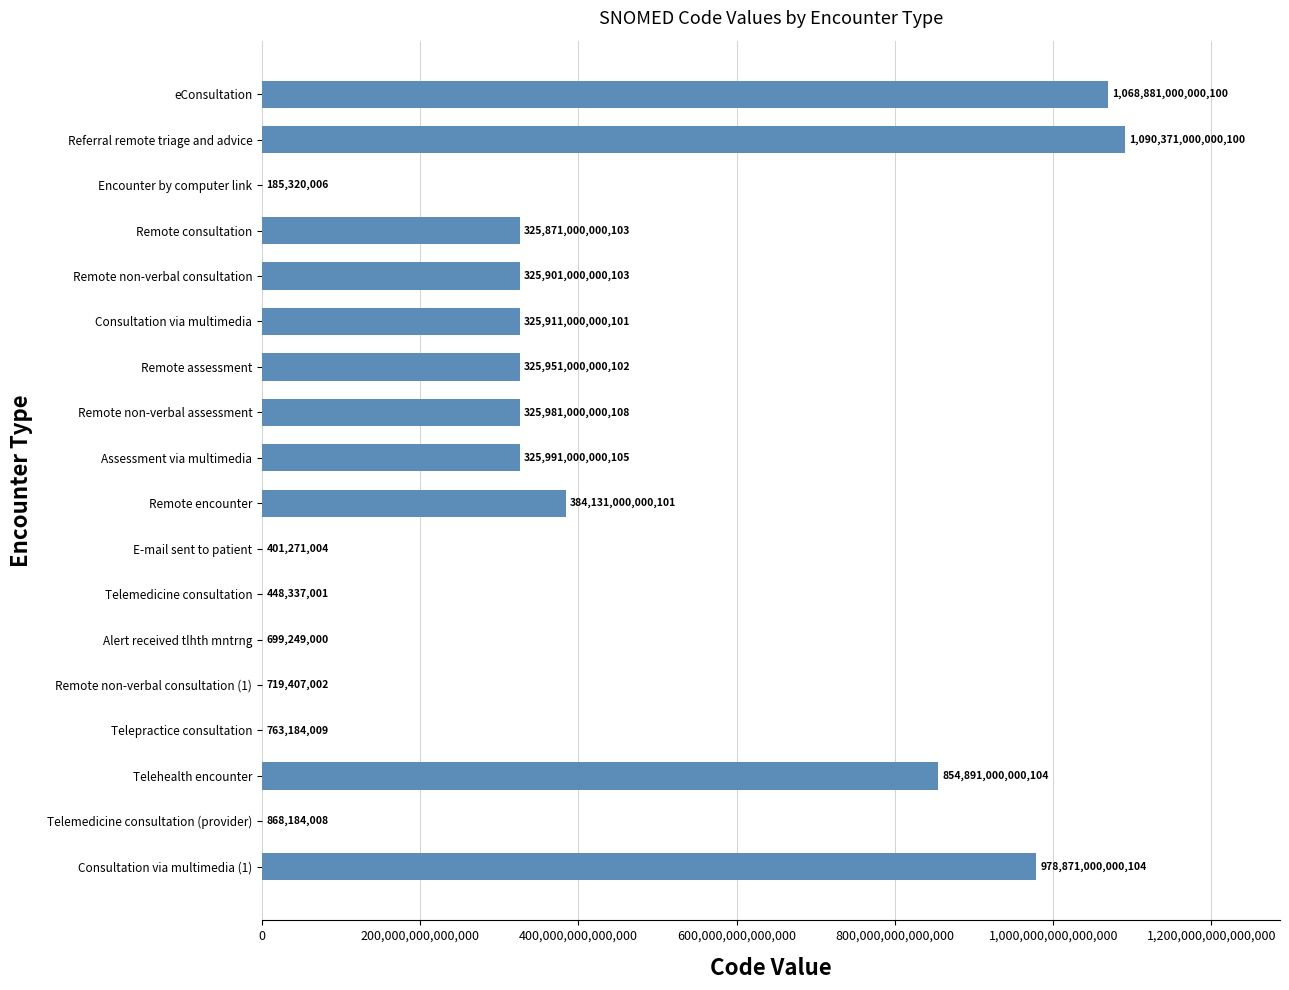

At which category does the chart reach its peak across all series?

Referral remote triage and advice